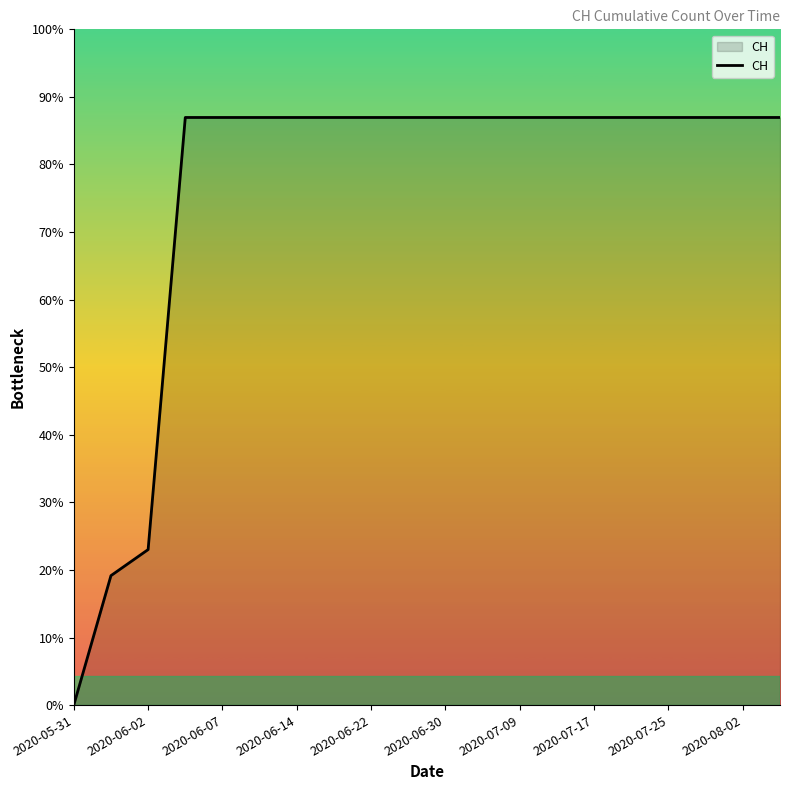

Is this an area chart (filled region under the line)?

Yes